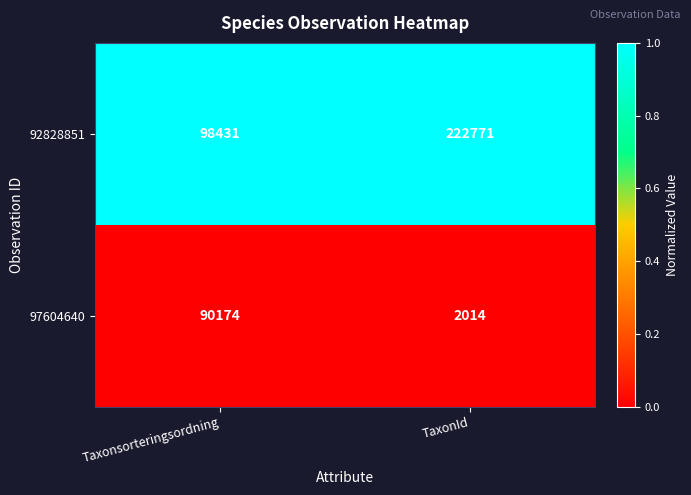

Which series has the largest total across all categories?

92828851